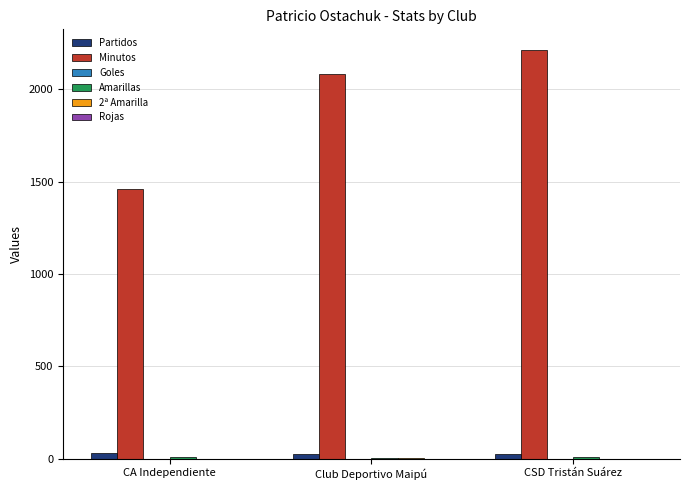

What is the total value across all series at CSD Tristán Suárez?

2250